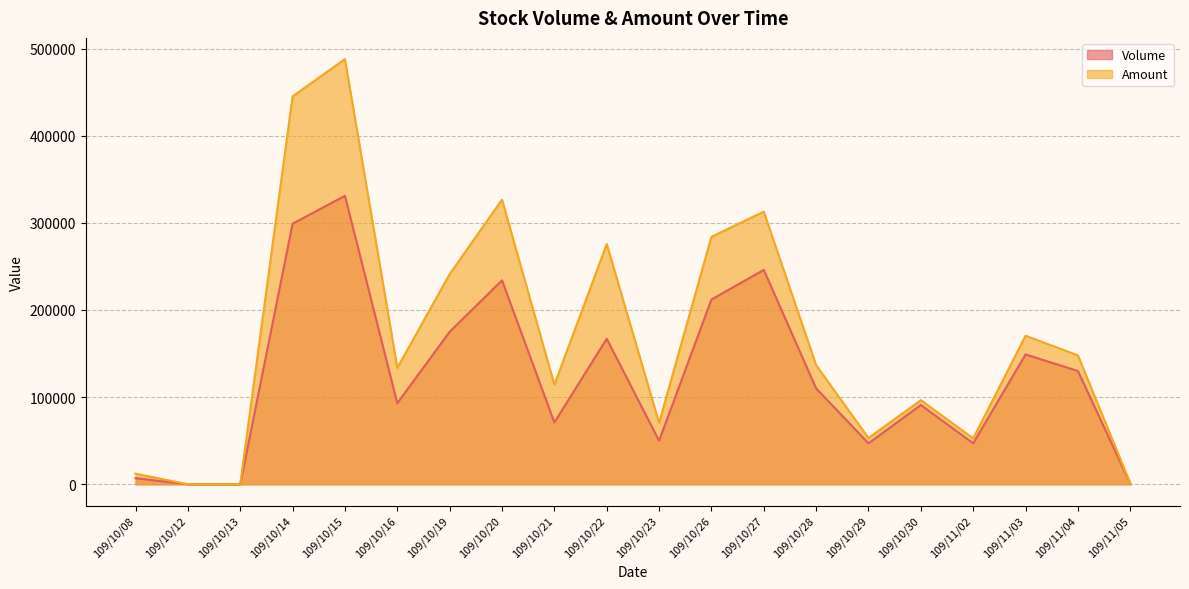

Is the value of Amount at 109/11/05 greater than the value of Volume at 109/10/12?

Yes